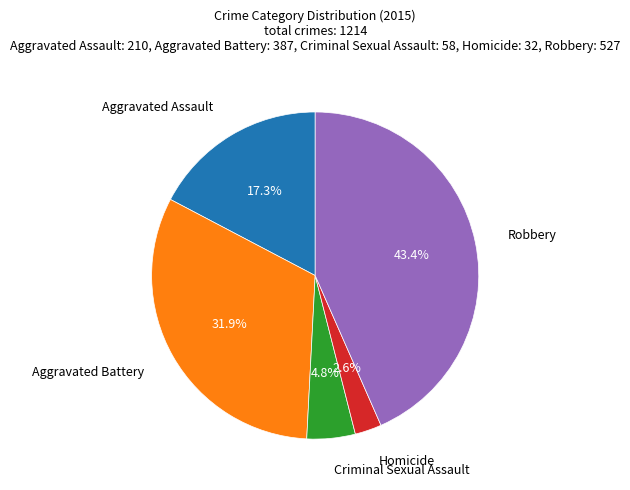

Is there a majority slice in this chart?

No